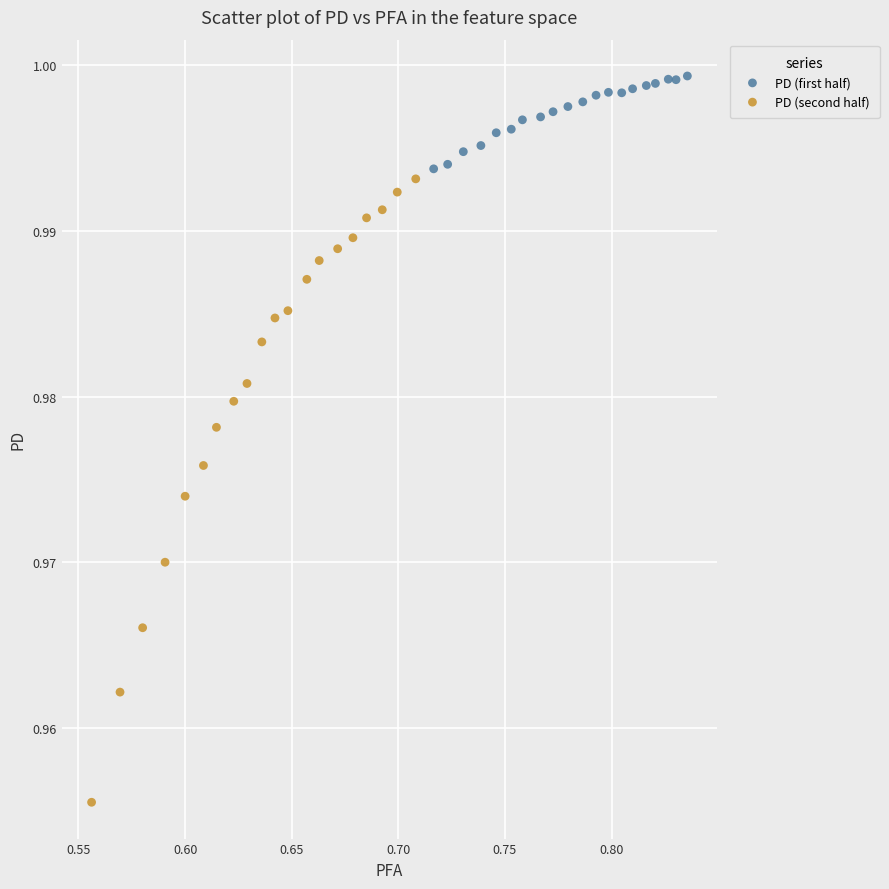

Which series reaches the minimum Y coordinate?

PD (second half)